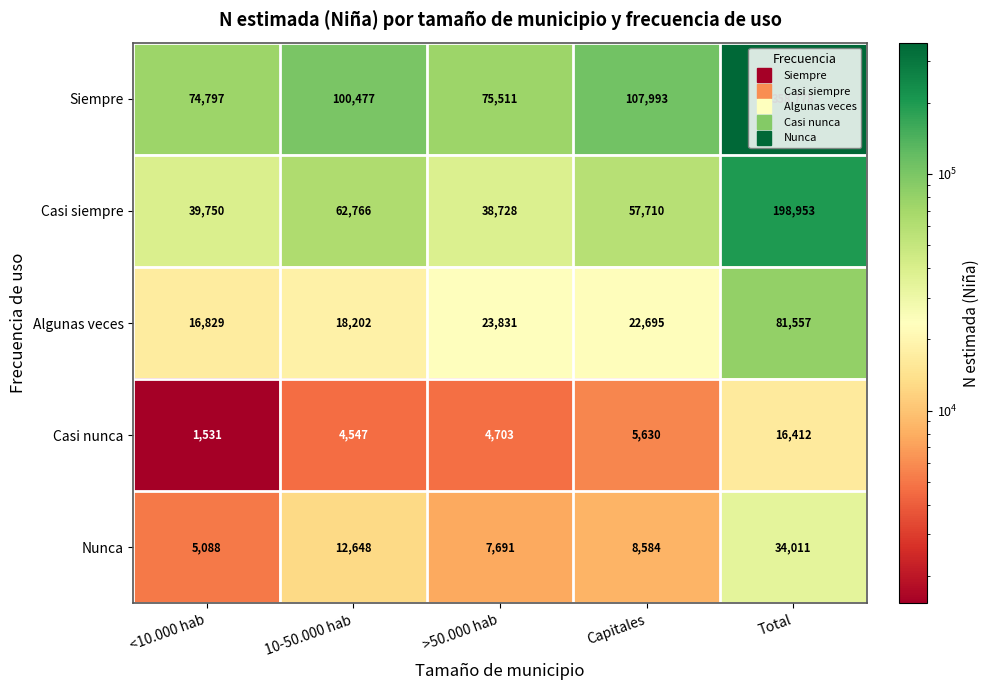

Which series has the widest spread of values?

Siempre